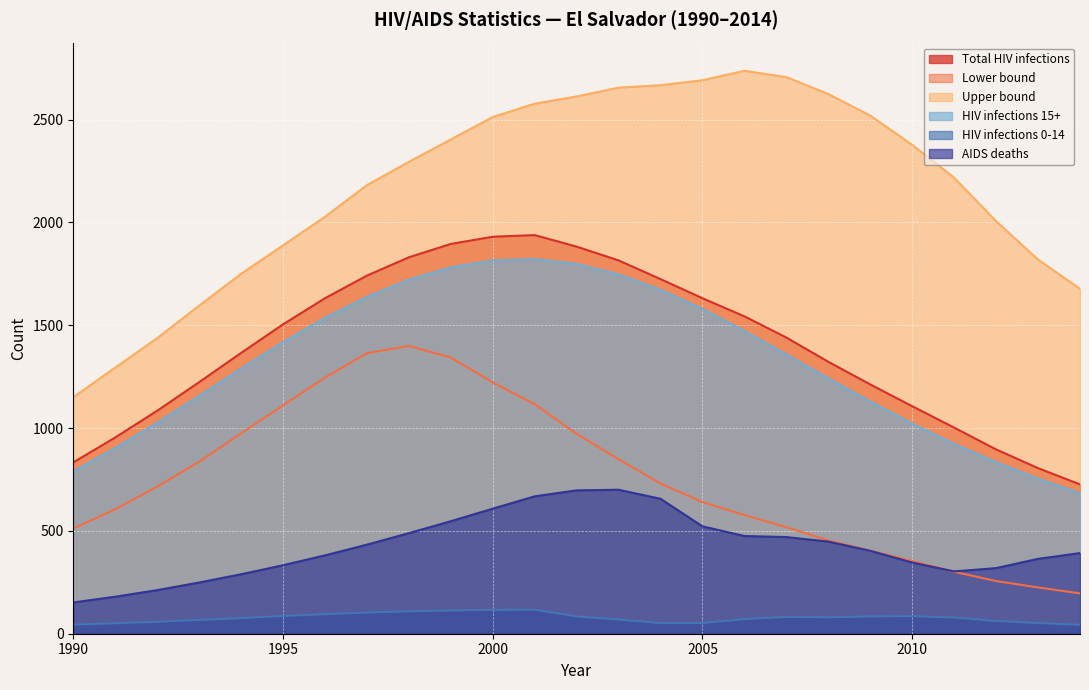

How many lines are shown in the chart?

6